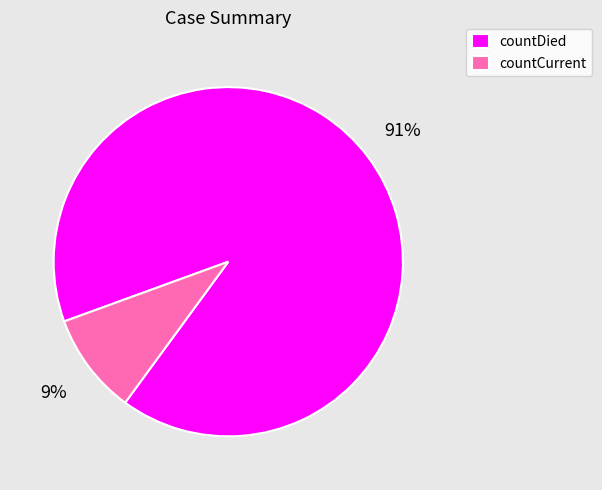

Do countDied and countCurrent together represent more than half of the pie?

Yes